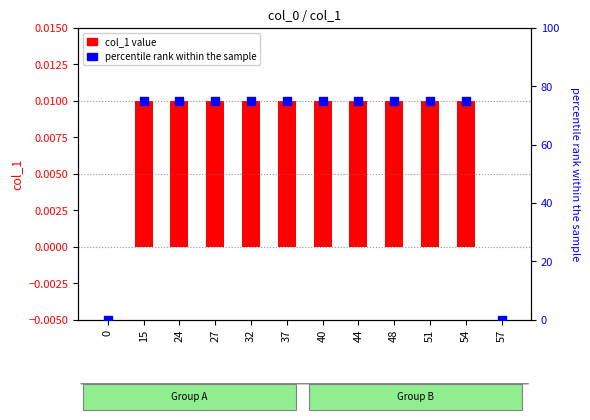

Which series has the widest spread of Y values?

percentile rank within the sample